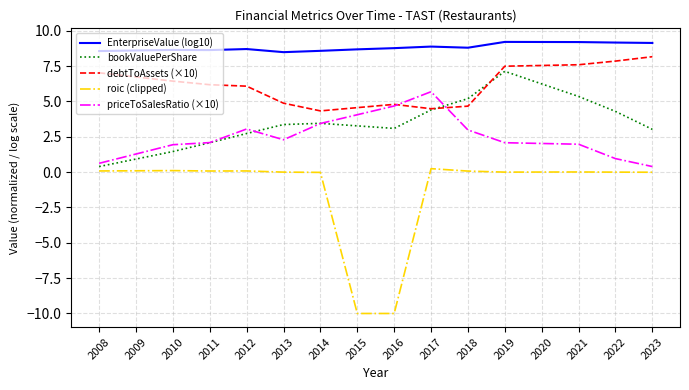

What is the greatest value displayed?

9.2